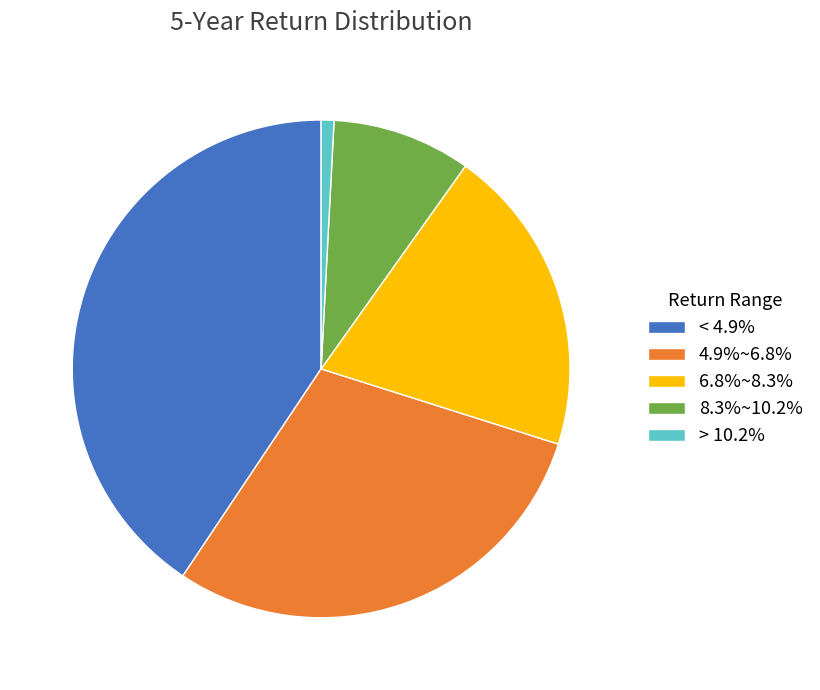

Approximately how many times larger is the value at 4.9%~6.8% compared to 6.8%~8.3%?

1.5